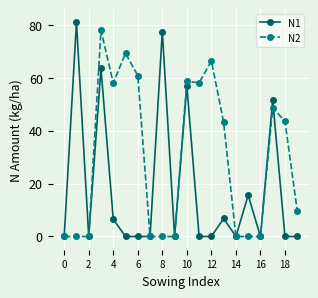

Rank the series by their average value, from lowest to highest.

N1, N2